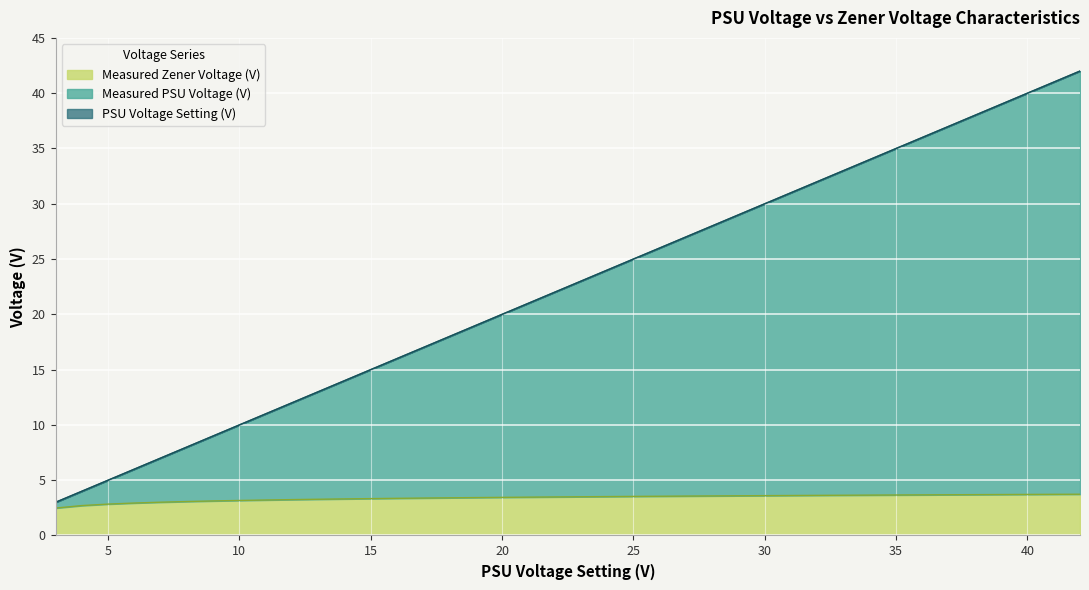

What is the lowest value of the PSU Voltage Setting (V) series?

3.0